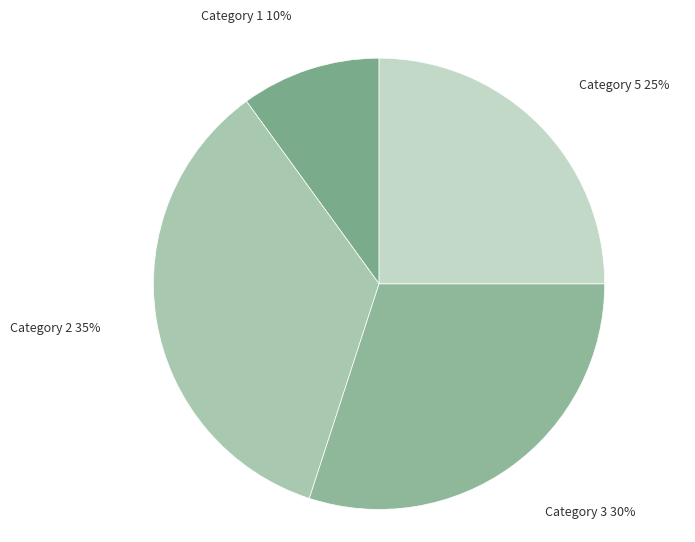

Which slice is the largest?

Category 2